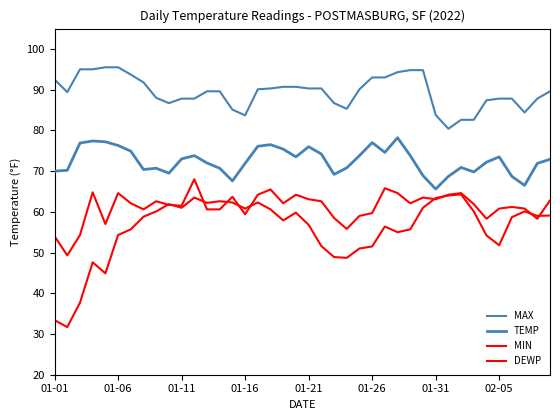

Rank the categories by DEWP value from highest to lowest.

32, 31, 11, 30, 13, 14, 16, 12, 9, 10, 29, 15, 17, 8, 33, 37, 19, 39, 38, 02-05, 36, 18, 20, 26, 01-31, 28, 27, 01-26, 34, 35, 21, 25, 24, 22, 23, 01-16, 01-21, 01-11, 01-01, 01-06